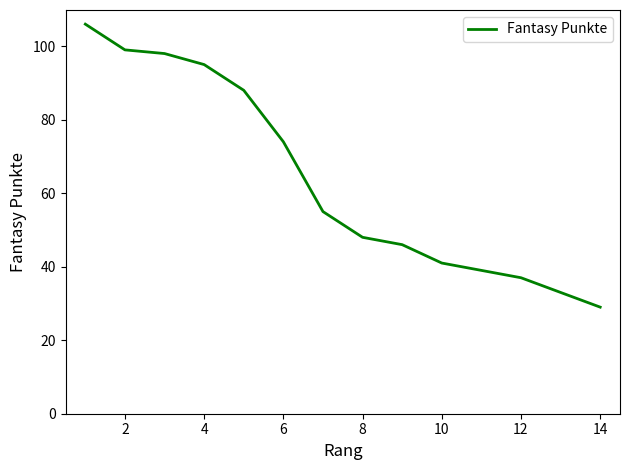

What is the smallest value displayed?

29